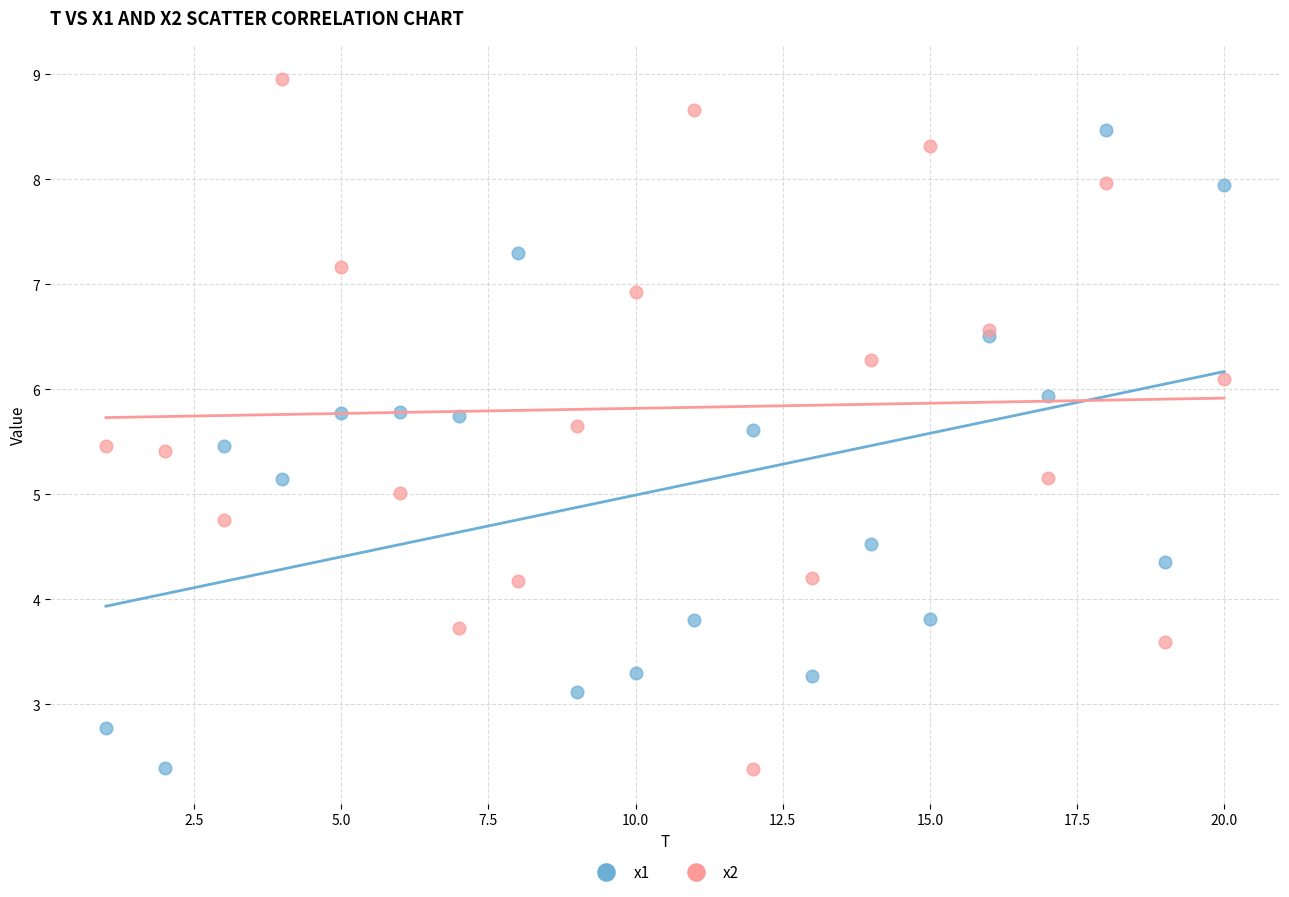

What are all the series names shown in the legend?

x1, x2